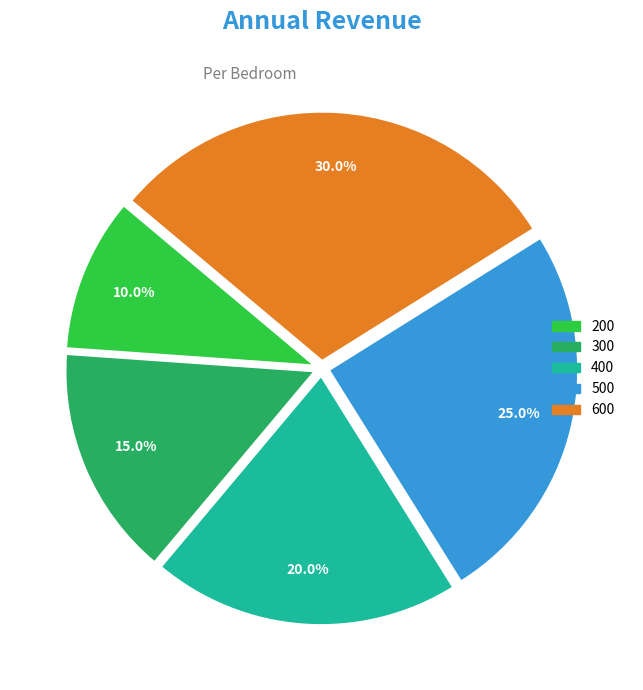

What is the largest slice in the pie chart?

600